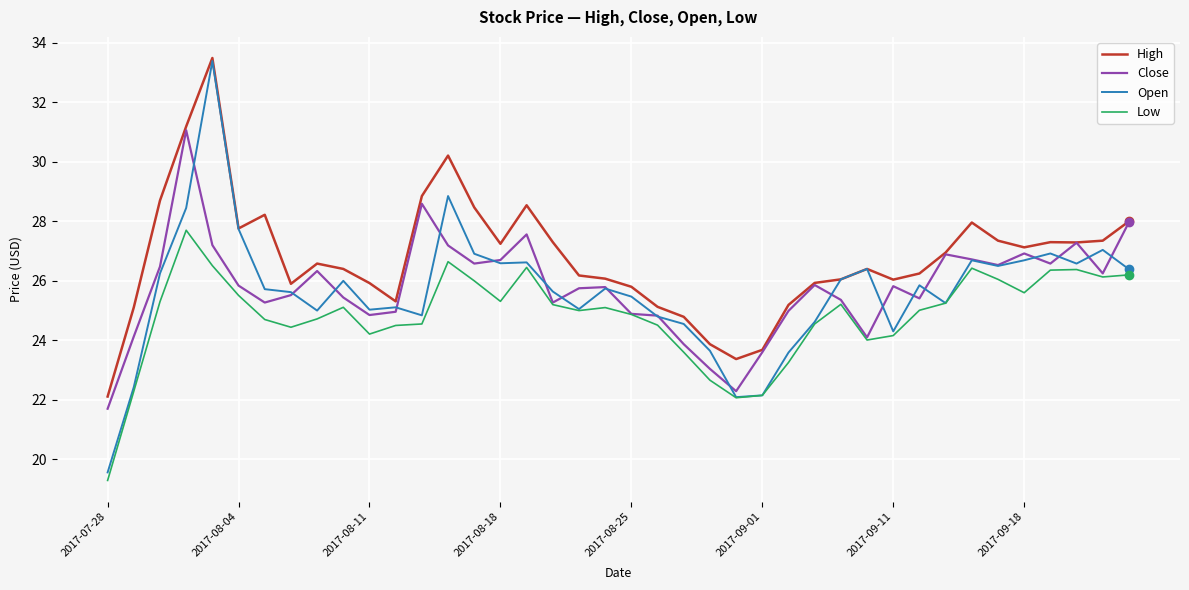

Which series has the largest total across all categories?

High